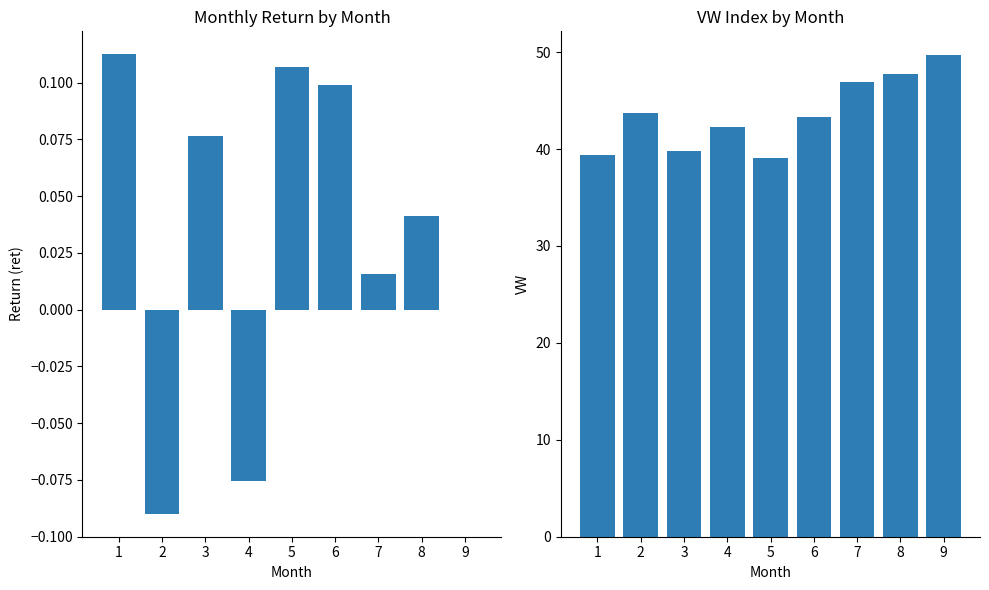

What is the value of the VW bar at the 9th from the left?

49.7